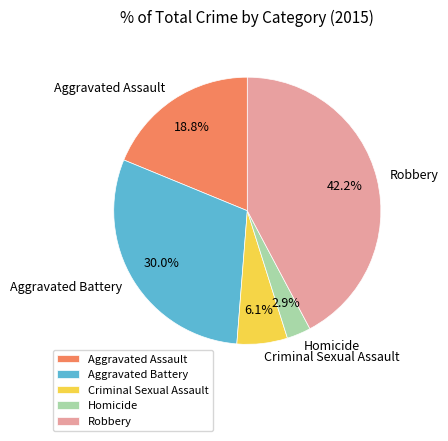

The Robbery slice represents 42% of the pie. True or false?

True